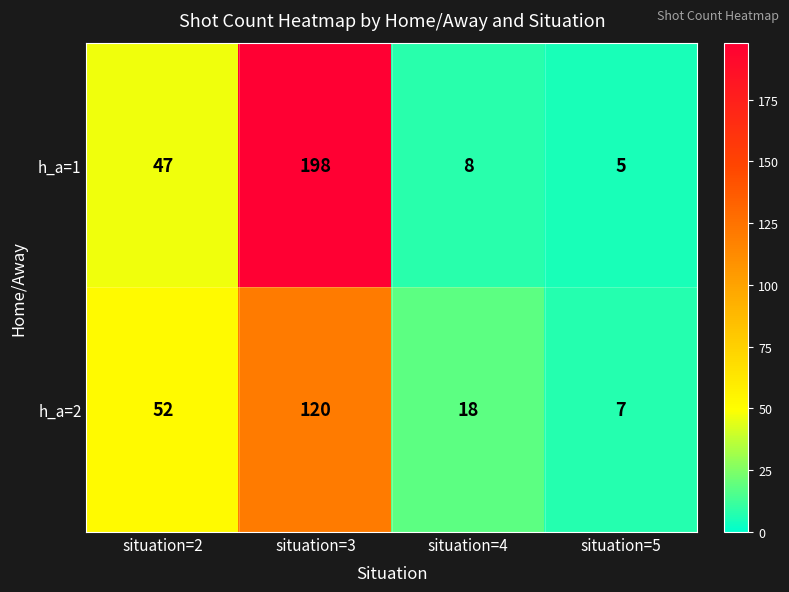

What is the spread (max minus min) of values at situation=4?

10